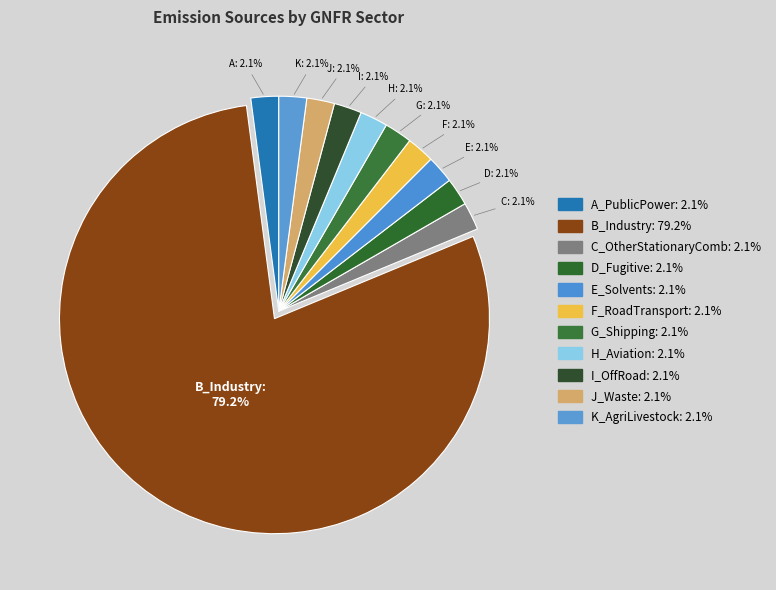

To the nearest percent, what portion does B_Industry represent?

79%